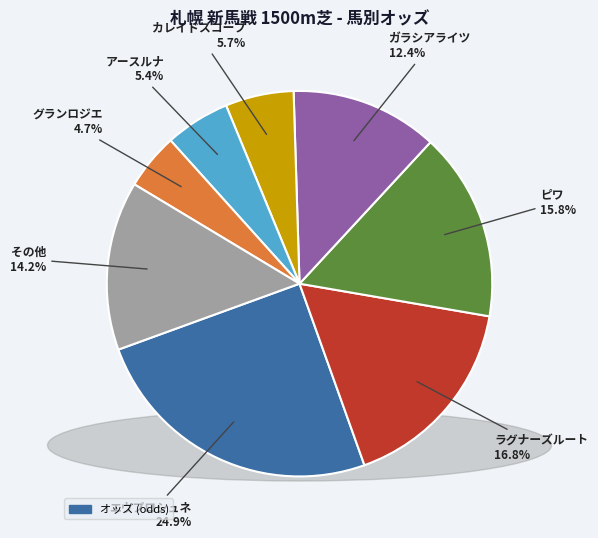

Does any single category account for the majority?

No